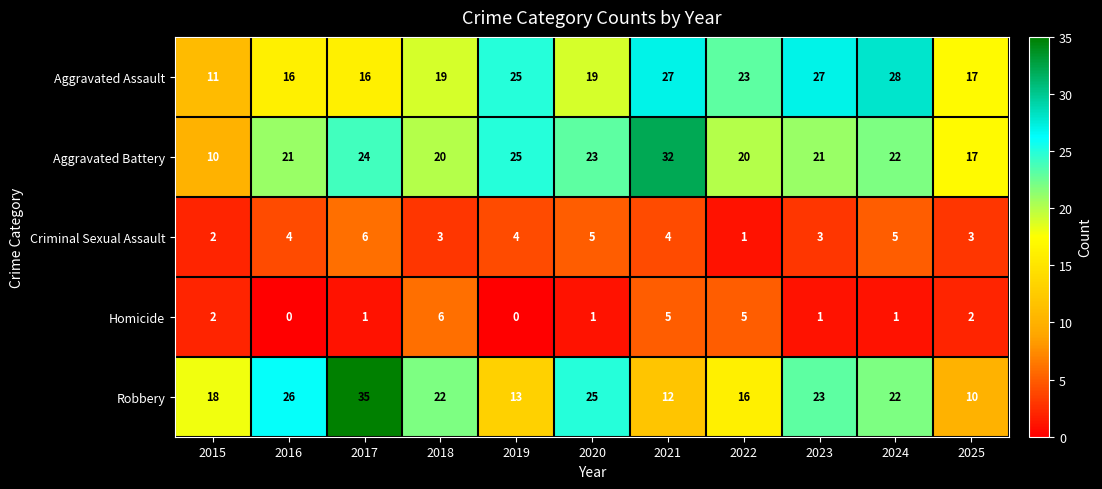

True or false: Robbery has a value of 35 at 2017.

True